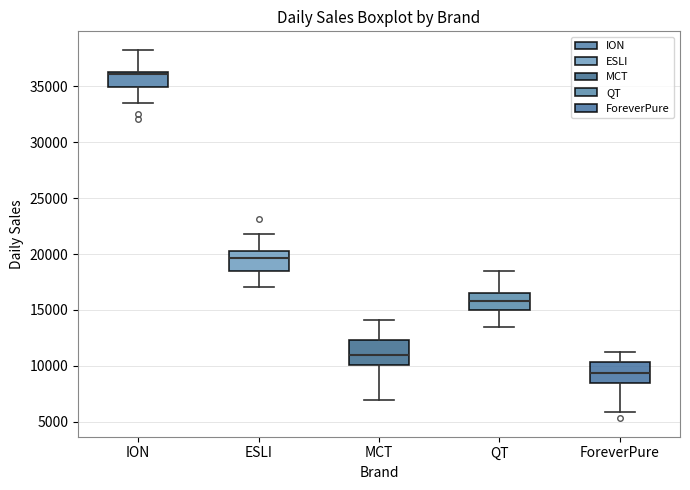

Reading left to right, read every box against the y-axis: the position of its median line, the range the box covers, and the ends of its whiskers. The values are not printed on the chart, so give them approximately, as read against the axis.

ION: median 36000, box 35000 to 36500, whiskers 33500 to 38500
ESLI: median 19500, box 18500 to 20500, whiskers 17000 to 21500
MCT: median 11000, box 10000 to 12500, whiskers 7000 to 14000
QT: median 16000, box 15000 to 16500, whiskers 13500 to 18500
ForeverPure: median 9500, box 8500 to 10500, whiskers 6000 to 11000